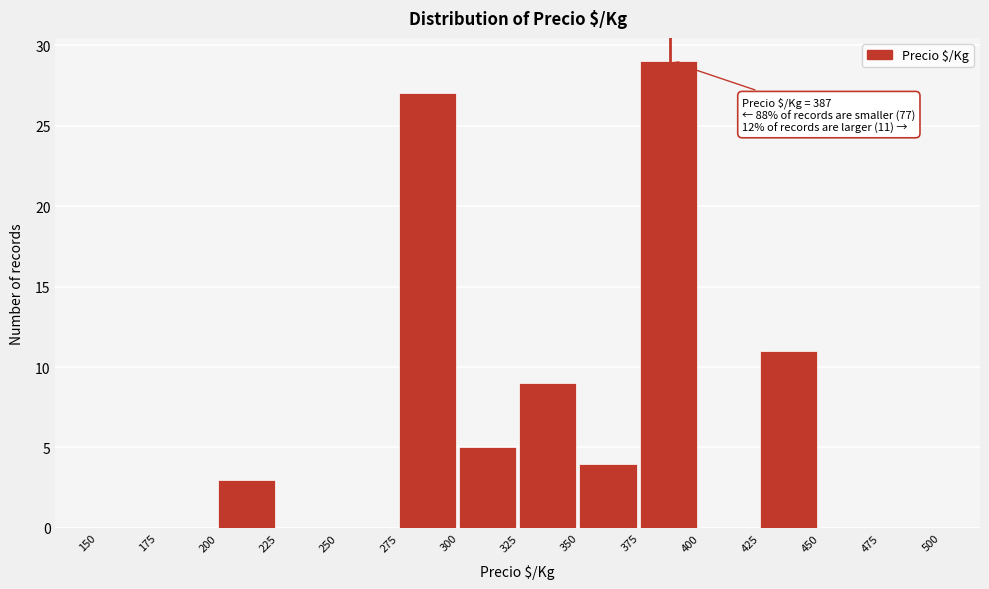

Over which range of the x-axis is the bar tallest?

375 to 400